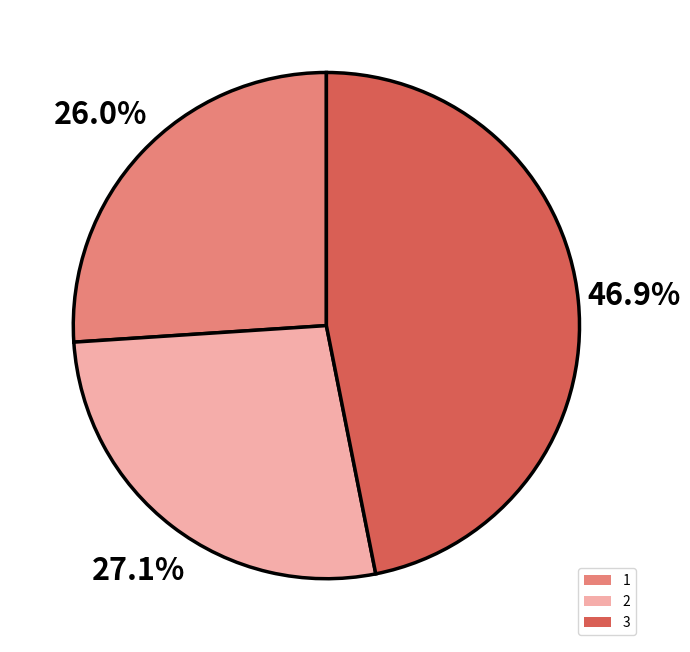

Combined, what portion of the pie is 1 and 3?

72.9%